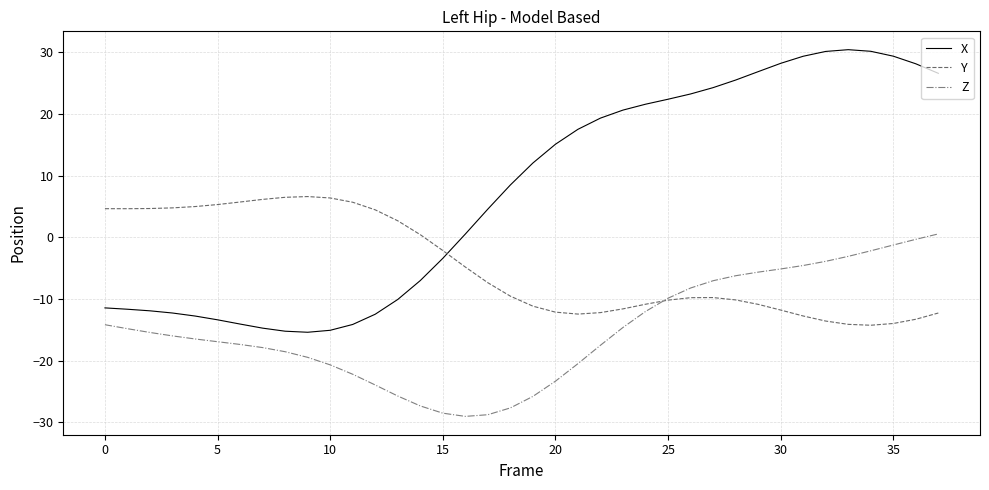

Rank the series by their average value, from lowest to highest.

Z, Y, X